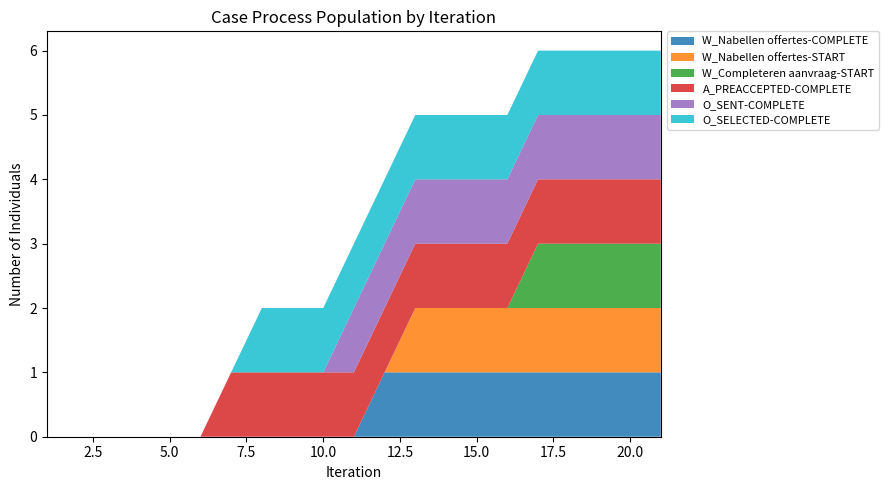

Reading right to left, extract all data points from this chart.

W_Nabellen offertes-COMPLETE: 21=1	20=1	19=1	18=1	17=1	16=1	15=1	14=1	13=1	12=1	11=0	10=0	9=0	8=0	7=0	6=0	5=0	4=0	3=0	2=0	1=0
W_Nabellen offertes-START: 21=1	20=1	19=1	18=1	17=1	16=1	15=1	14=1	13=1	12=0	11=0	10=0	9=0	8=0	7=0	6=0	5=0	4=0	3=0	2=0	1=0
W_Completeren aanvraag-START: 21=1	20=1	19=1	18=1	17=1	16=0	15=0	14=0	13=0	12=0	11=0	10=0	9=0	8=0	7=0	6=0	5=0	4=0	3=0	2=0	1=0
A_PREACCEPTED-COMPLETE: 21=1	20=1	19=1	18=1	17=1	16=1	15=1	14=1	13=1	12=1	11=1	10=1	9=1	8=1	7=1	6=0	5=0	4=0	3=0	2=0	1=0
O_SENT-COMPLETE: 21=1	20=1	19=1	18=1	17=1	16=1	15=1	14=1	13=1	12=1	11=1	10=0	9=0	8=0	7=0	6=0	5=0	4=0	3=0	2=0	1=0
O_SELECTED-COMPLETE: 21=1	20=1	19=1	18=1	17=1	16=1	15=1	14=1	13=1	12=1	11=1	10=1	9=1	8=1	7=0	6=0	5=0	4=0	3=0	2=0	1=0